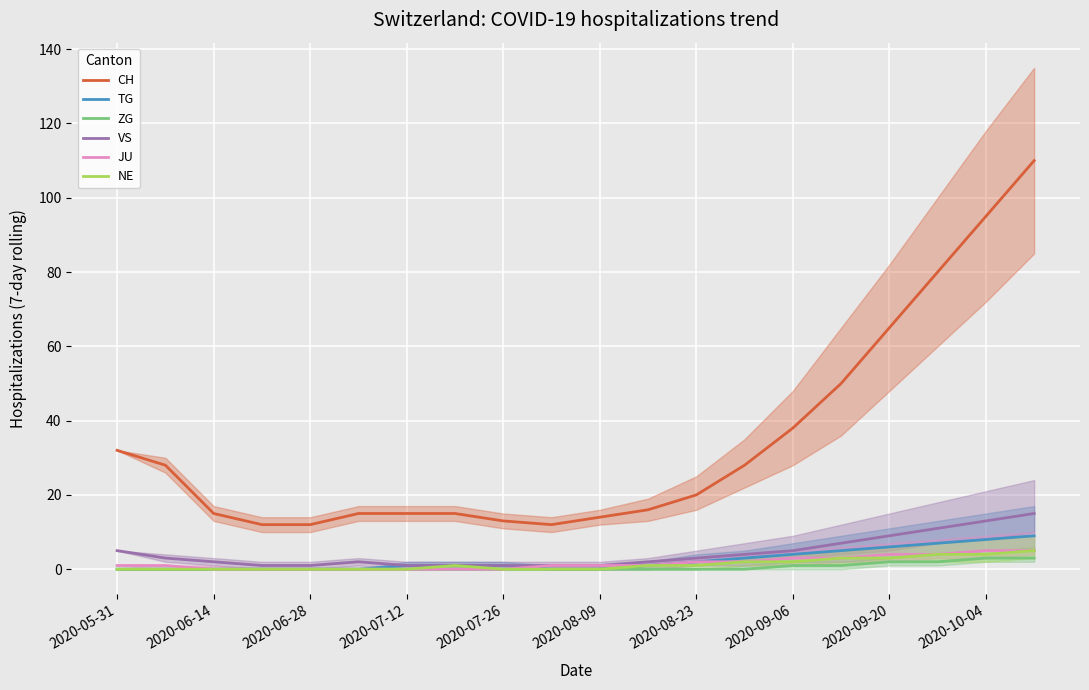

How many values in the VS series are below 3?

10